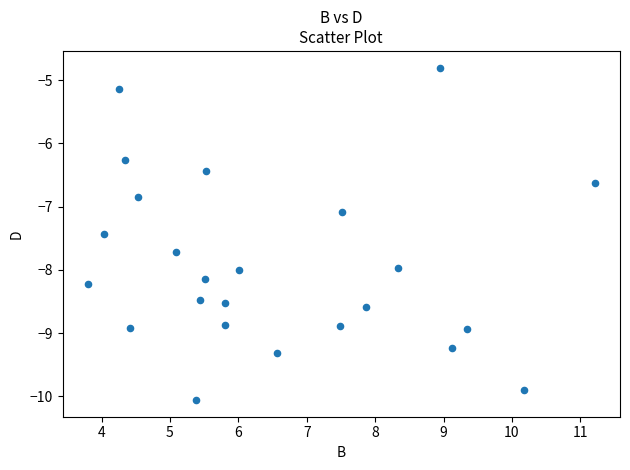

What Y value in the scatter plot is closest to -7?

-7.1